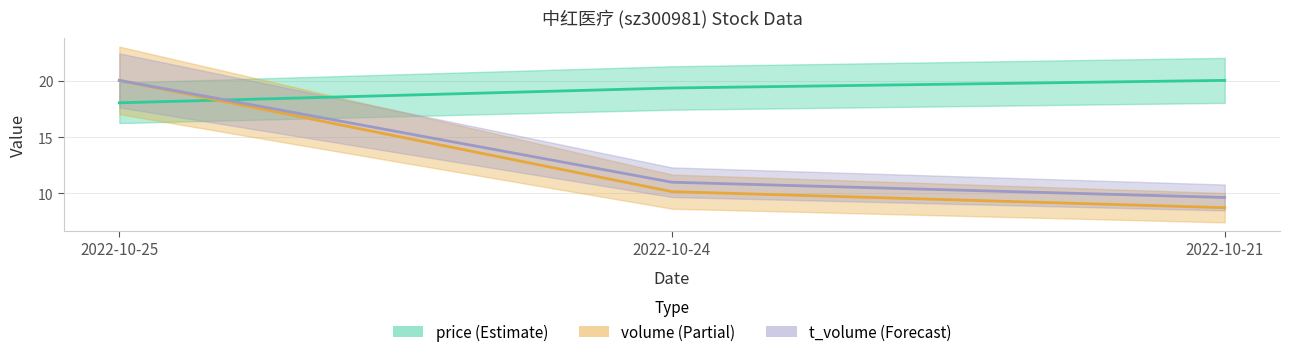

The value of price (Estimate) at 2022-10-21 is 20.1. True or false?

True